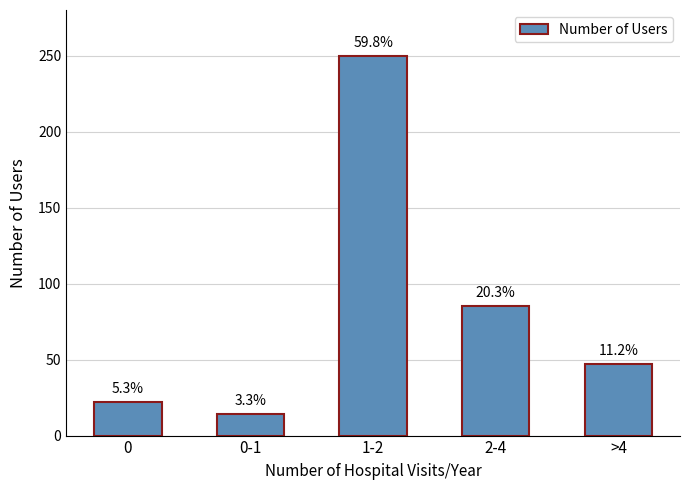

Rank the categories by value from lowest to highest.

0-1, 0, >4, 2-4, 1-2